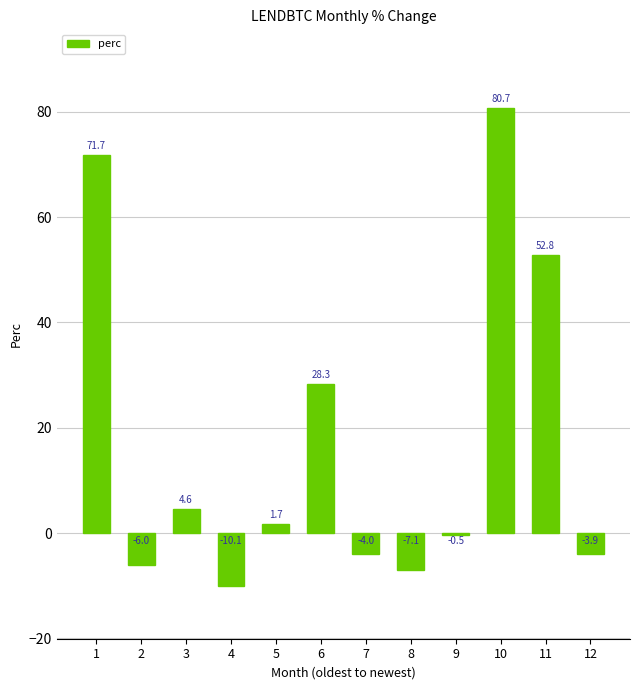

What is the difference between the maximum and minimum values?

90.8